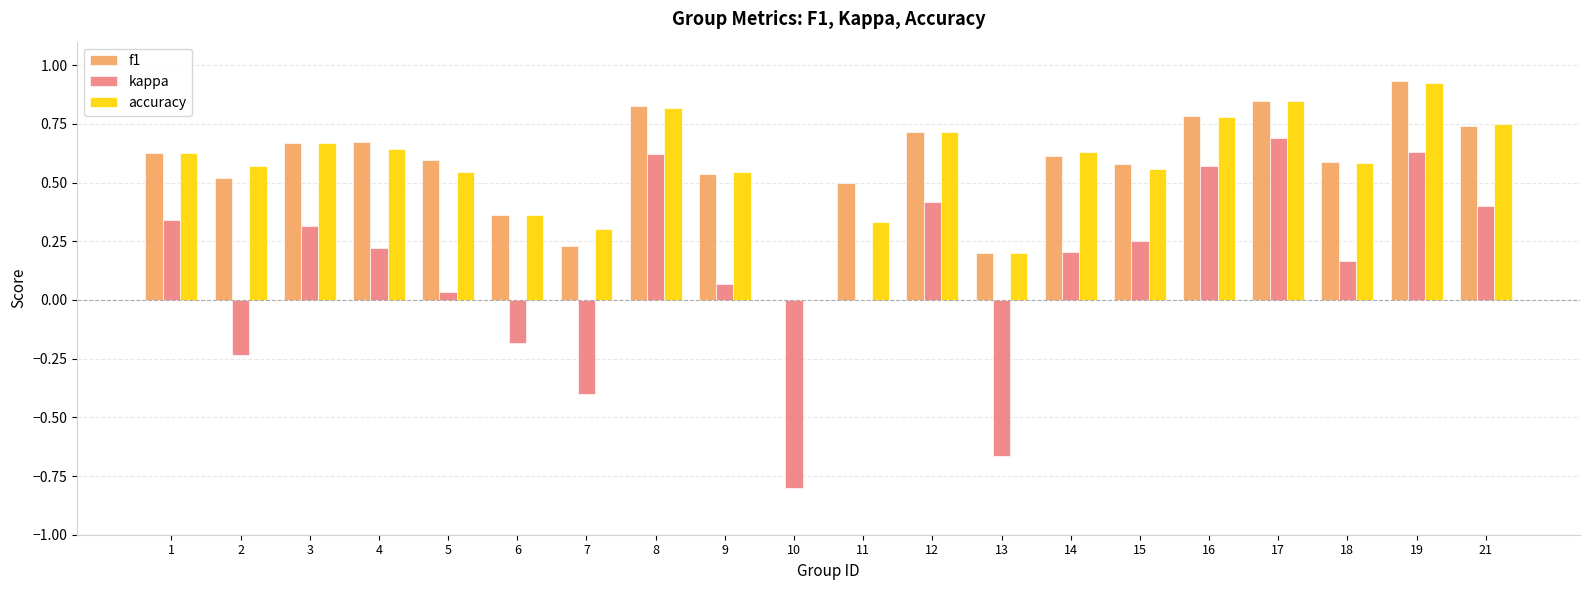

What is the sum of all f1 values?

11.5